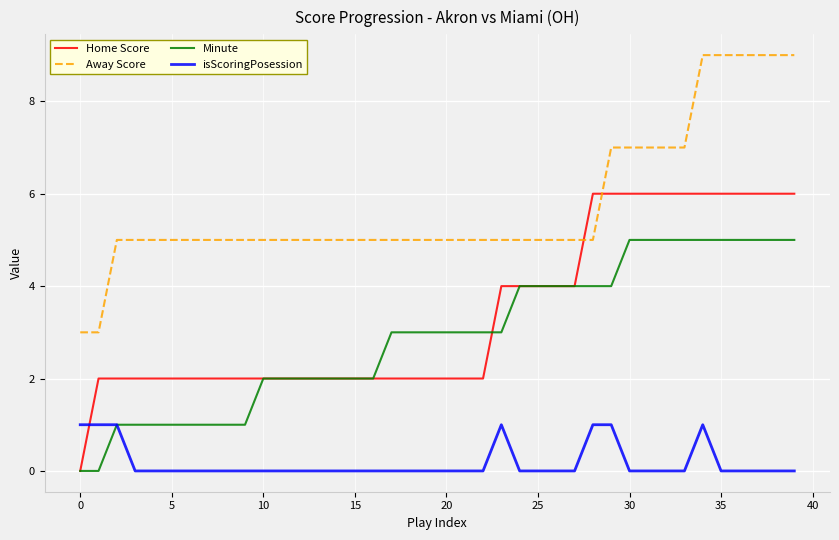

List the series in order of their peak value, highest first.

Away Score, Home Score, Minute, isScoringPosession